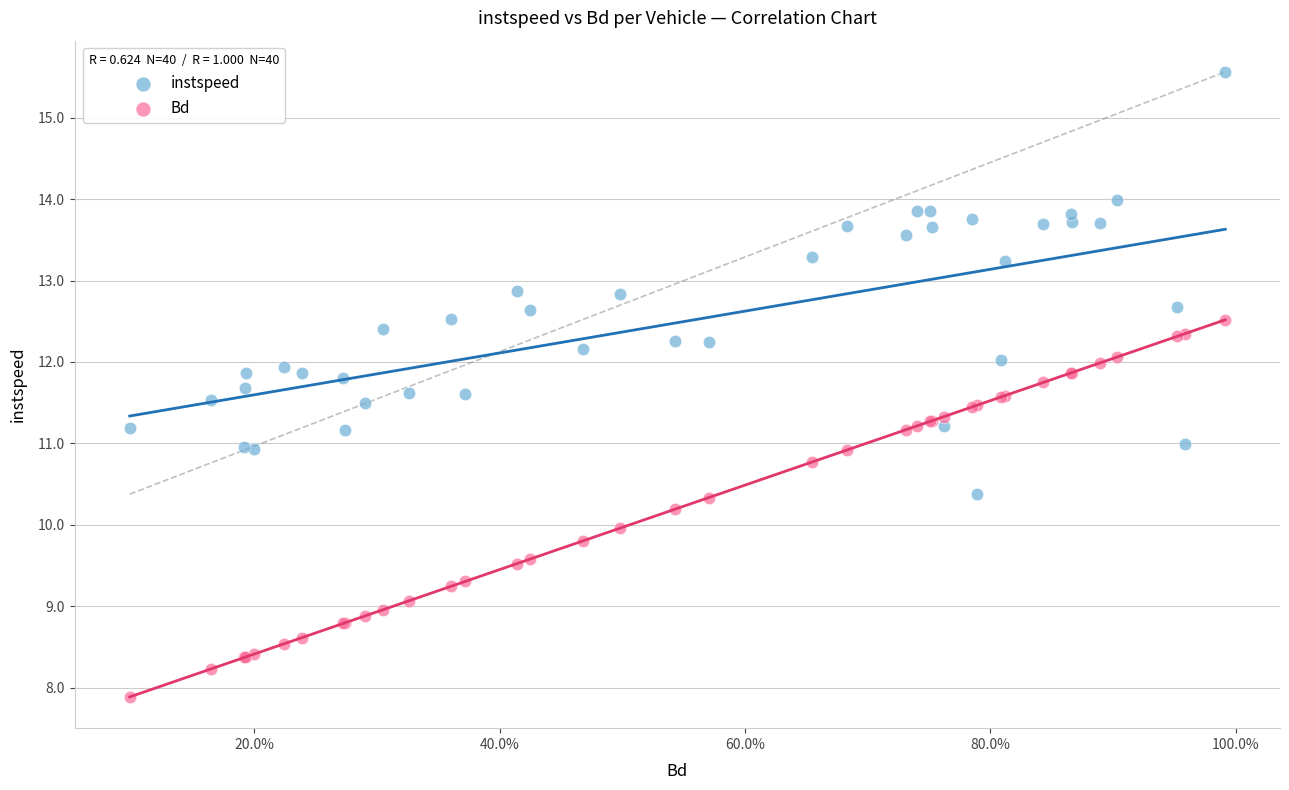

Which series reaches the minimum Y coordinate?

Bd